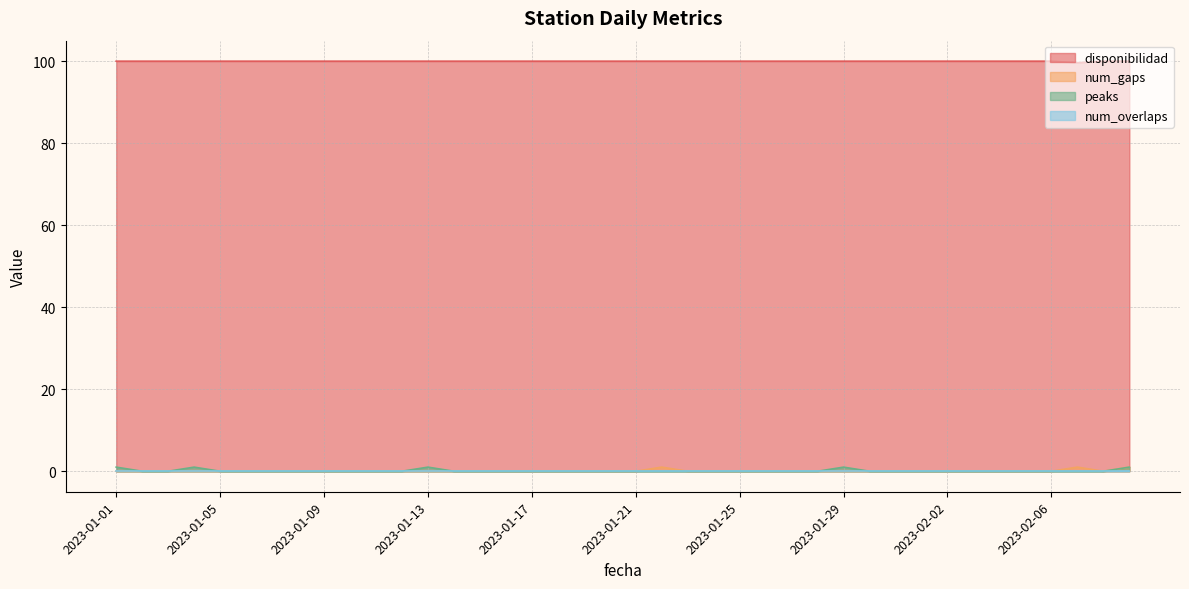

What is the average value of the num_gaps series?

0.1